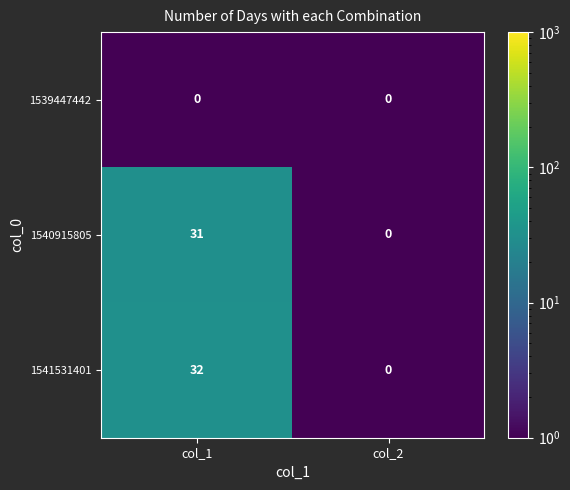

Reading right to left, list all the values displayed in this chart.

1539447442: col_2=0	col_1=0
1540915805: col_2=0	col_1=31
1541531401: col_2=0	col_1=32